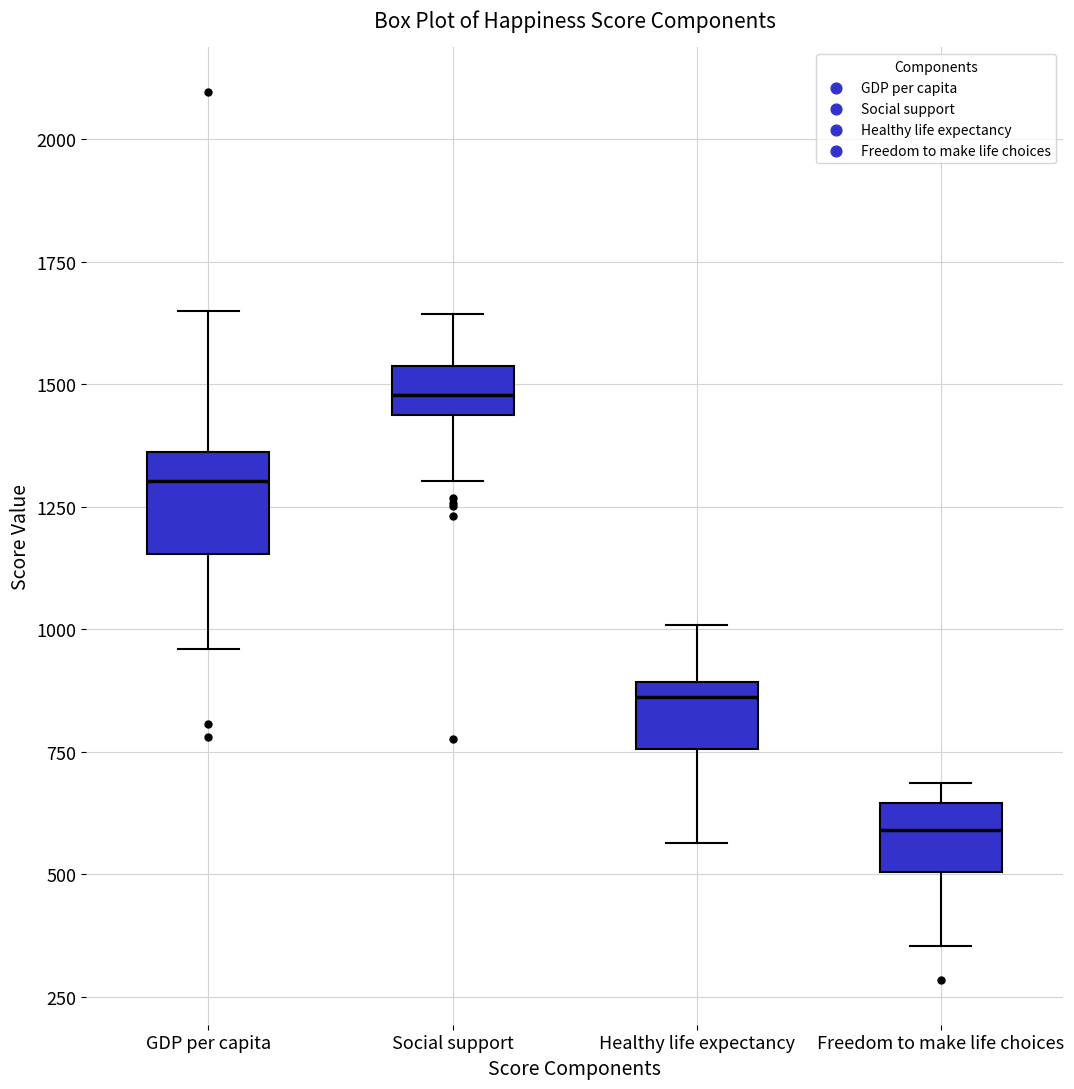

Reading left to right, read every box against the y-axis: the position of its median line, the range the box covers, and the ends of its whiskers. The values are not printed on the chart, so give them approximately, as read against the axis.

GDP per capita: median 1300, box 1150 to 1350, whiskers 950 to 1650
Social support: median 1500, box 1450 to 1550, whiskers 1300 to 1650
Healthy life expectancy: median 850, box 750 to 900, whiskers 550 to 1000
Freedom to make life choices: median 600, box 500 to 650, whiskers 350 to 700